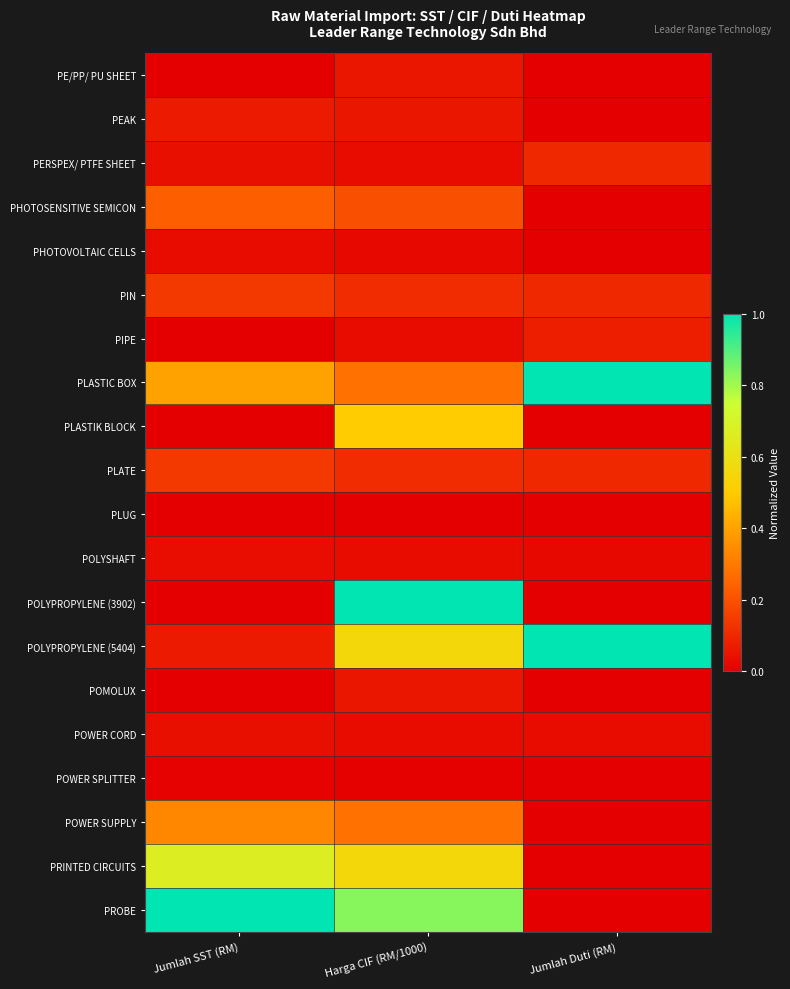

Reading right to left, transcribe all the data shown in this chart.

PE/PP/ PU SHEET: Jumlah Duti (RM)=0.0	Harga CIF (RM/1000)=0.1	Jumlah SST (RM)=0.0
PEAK: Jumlah Duti (RM)=0.0	Harga CIF (RM/1000)=0.1	Jumlah SST (RM)=0.1
PERSPEX/ PTFE SHEET: Jumlah Duti (RM)=0.1	Harga CIF (RM/1000)=0.0	Jumlah SST (RM)=0.0
PHOTOSENSITIVE SEMICON: Jumlah Duti (RM)=0.0	Harga CIF (RM/1000)=0.2	Jumlah SST (RM)=0.2
PHOTOVOLTAIC CELLS: Jumlah Duti (RM)=0.0	Harga CIF (RM/1000)=0.0	Jumlah SST (RM)=0.0
PIN: Jumlah Duti (RM)=0.1	Harga CIF (RM/1000)=0.1	Jumlah SST (RM)=0.1
PIPE: Jumlah Duti (RM)=0.1	Harga CIF (RM/1000)=0.0	Jumlah SST (RM)=0.0
PLASTIC BOX: Jumlah Duti (RM)=1.0	Harga CIF (RM/1000)=0.3	Jumlah SST (RM)=0.4
PLASTIK BLOCK: Jumlah Duti (RM)=0.0	Harga CIF (RM/1000)=0.5	Jumlah SST (RM)=0.0
PLATE: Jumlah Duti (RM)=0.1	Harga CIF (RM/1000)=0.1	Jumlah SST (RM)=0.1
PLUG: Jumlah Duti (RM)=0.0	Harga CIF (RM/1000)=0.0	Jumlah SST (RM)=0.0
POLYSHAFT: Jumlah Duti (RM)=0.0	Harga CIF (RM/1000)=0.0	Jumlah SST (RM)=0.0
POLYPROPYLENE (3902): Jumlah Duti (RM)=0.0	Harga CIF (RM/1000)=1.0	Jumlah SST (RM)=0.0
POLYPROPYLENE (5404): Jumlah Duti (RM)=1.0	Harga CIF (RM/1000)=0.6	Jumlah SST (RM)=0.1
POMOLUX: Jumlah Duti (RM)=0.0	Harga CIF (RM/1000)=0.1	Jumlah SST (RM)=0.0
POWER CORD: Jumlah Duti (RM)=0.0	Harga CIF (RM/1000)=0.0	Jumlah SST (RM)=0.0
POWER SPLITTER: Jumlah Duti (RM)=0.0	Harga CIF (RM/1000)=0.0	Jumlah SST (RM)=0.0
POWER SUPPLY: Jumlah Duti (RM)=0.0	Harga CIF (RM/1000)=0.3	Jumlah SST (RM)=0.3
PRINTED CIRCUITS: Jumlah Duti (RM)=0.0	Harga CIF (RM/1000)=0.6	Jumlah SST (RM)=0.7
PROBE: Jumlah Duti (RM)=0.0	Harga CIF (RM/1000)=0.8	Jumlah SST (RM)=1.0